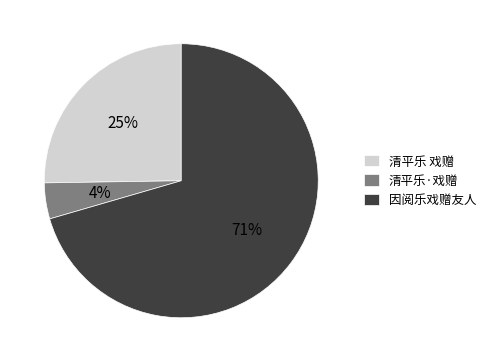

Which slice represents more than half of the pie?

因阅乐戏赠友人